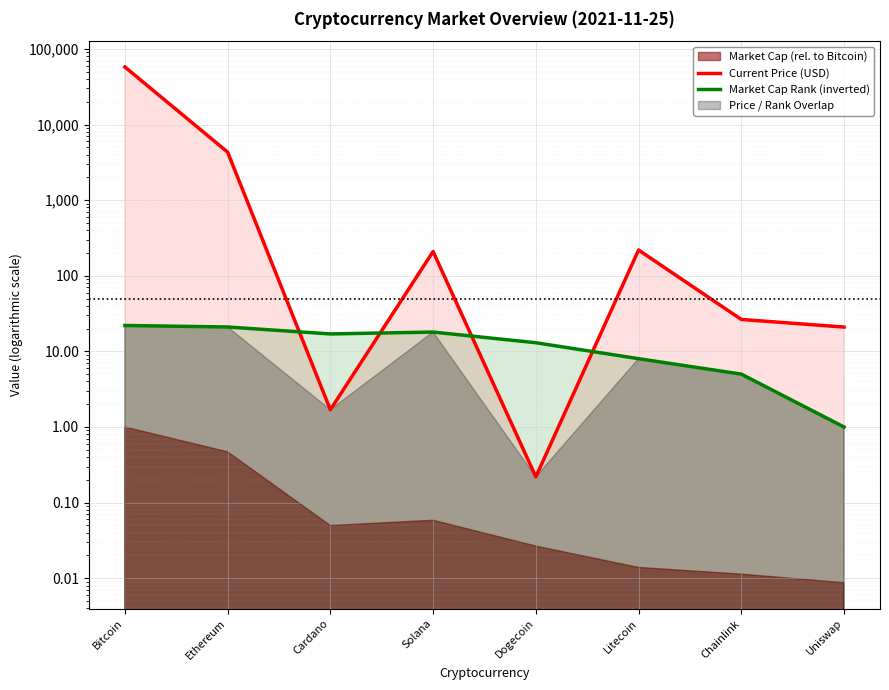

The value of Market Cap Rank (inverted) at Bitcoin is 22.0. True or false?

True